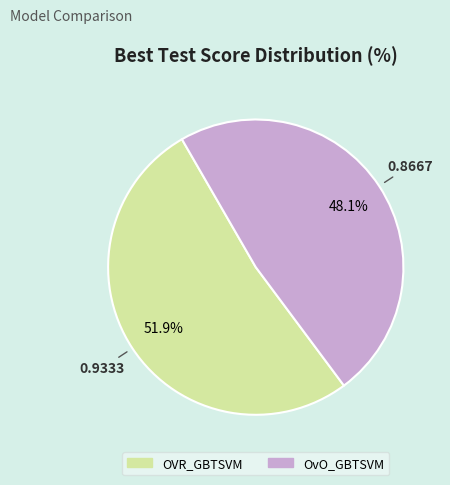

What is the largest slice in the pie chart?

OVR_GBTSVM